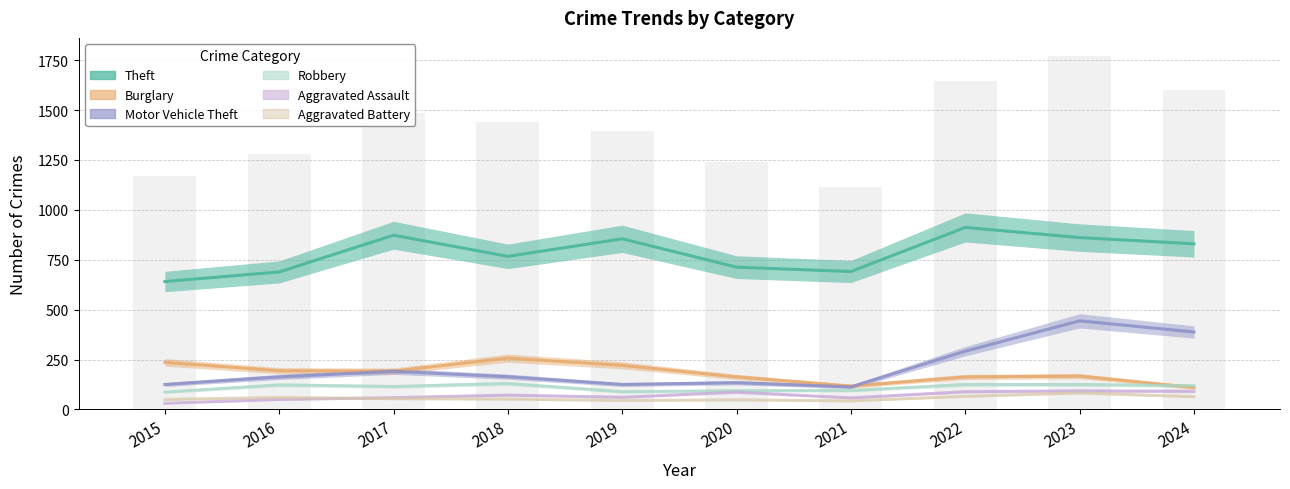

Is the value of Burglary at 2021 greater than the value of Motor Vehicle Theft at 2022?

No